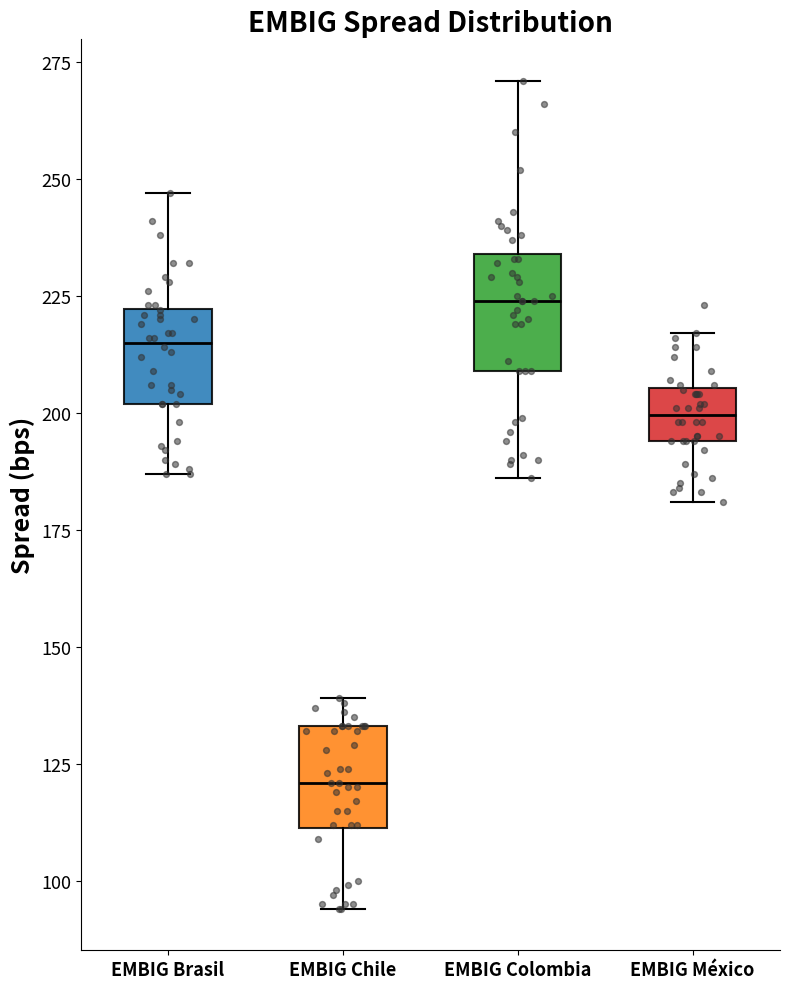

Where does the median line of the box for EMBIG Colombia sit on the y-axis? The values are not printed on the chart, so give them approximately, as read against the axis.

225